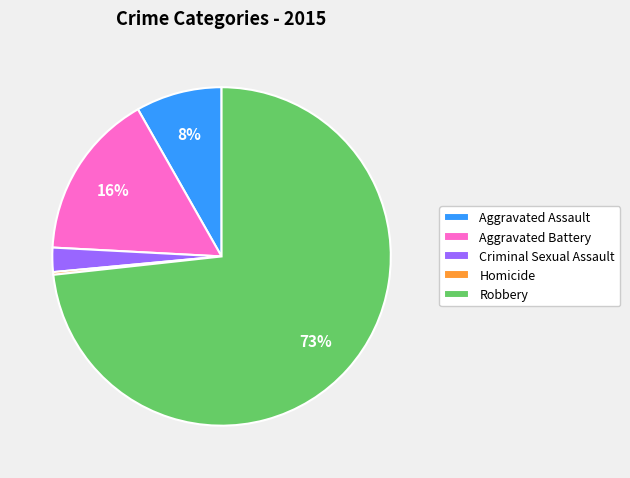

Combined, do Aggravated Assault and Criminal Sexual Assault account for over 50%?

No